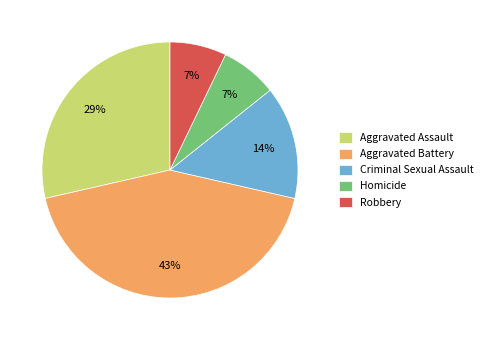

True or false: Aggravated Assault accounts for 17% of the total.

False